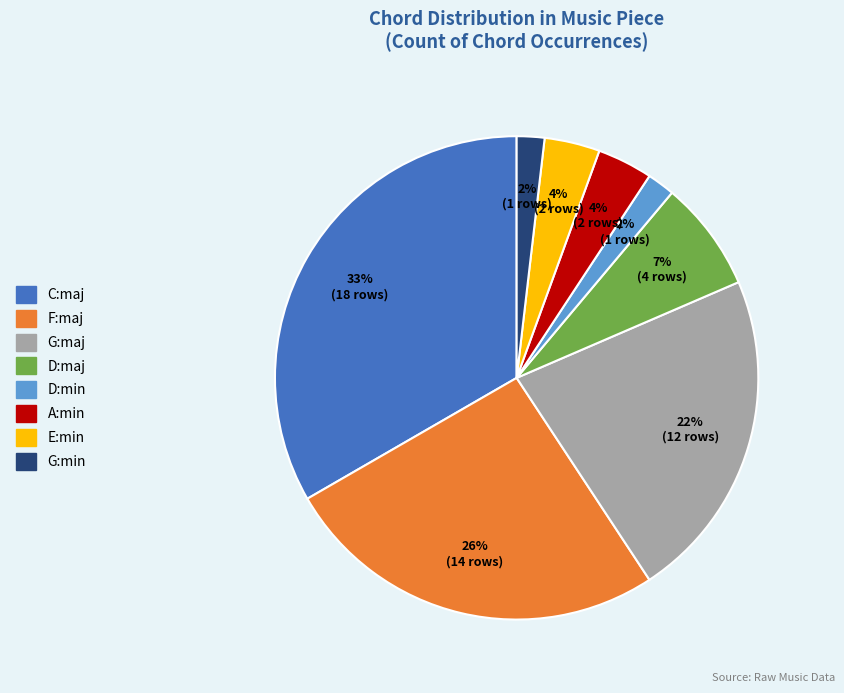

True or false: E:min accounts for 4% of the total.

True